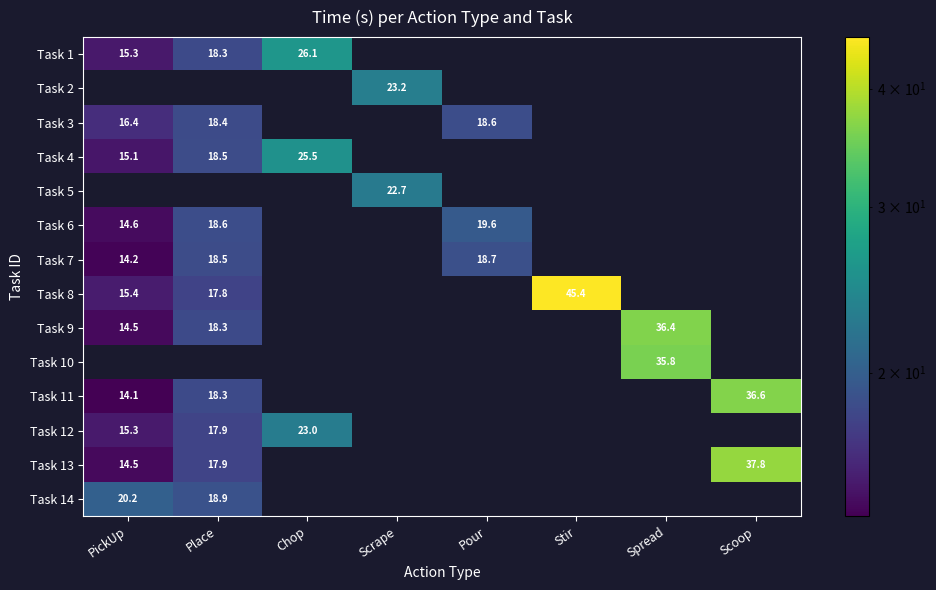

What is the minimum value for Task 12?

15.3